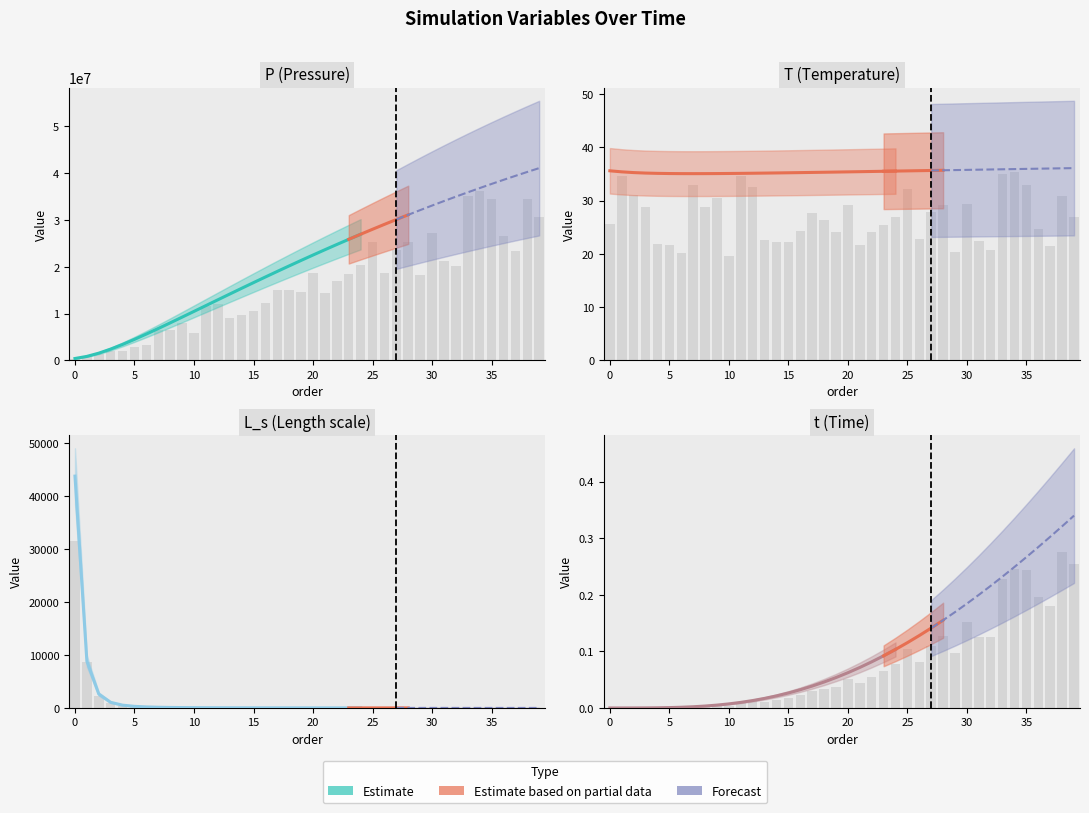

Between 26 and 34, which series saw the biggest shift?

P